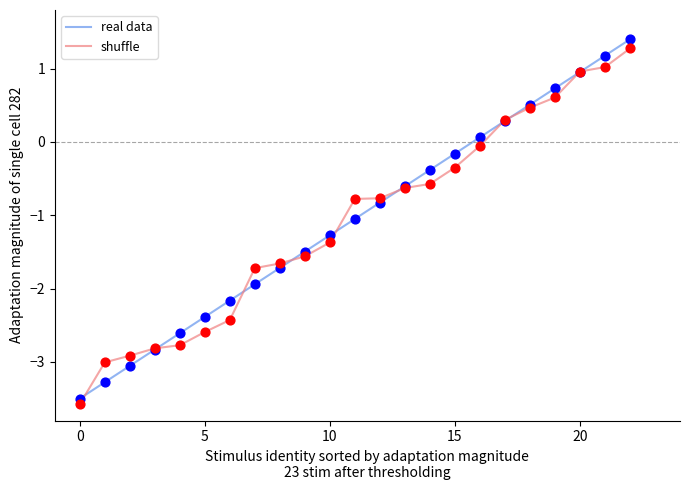

What is the minimum value shown in the chart?

-3.6